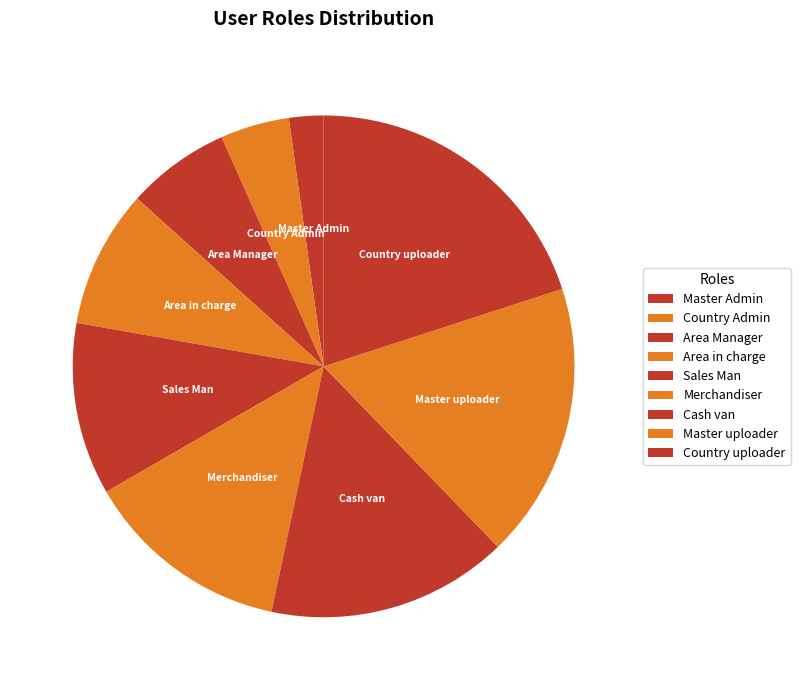

Which category has the smallest portion of the pie?

Master Admin